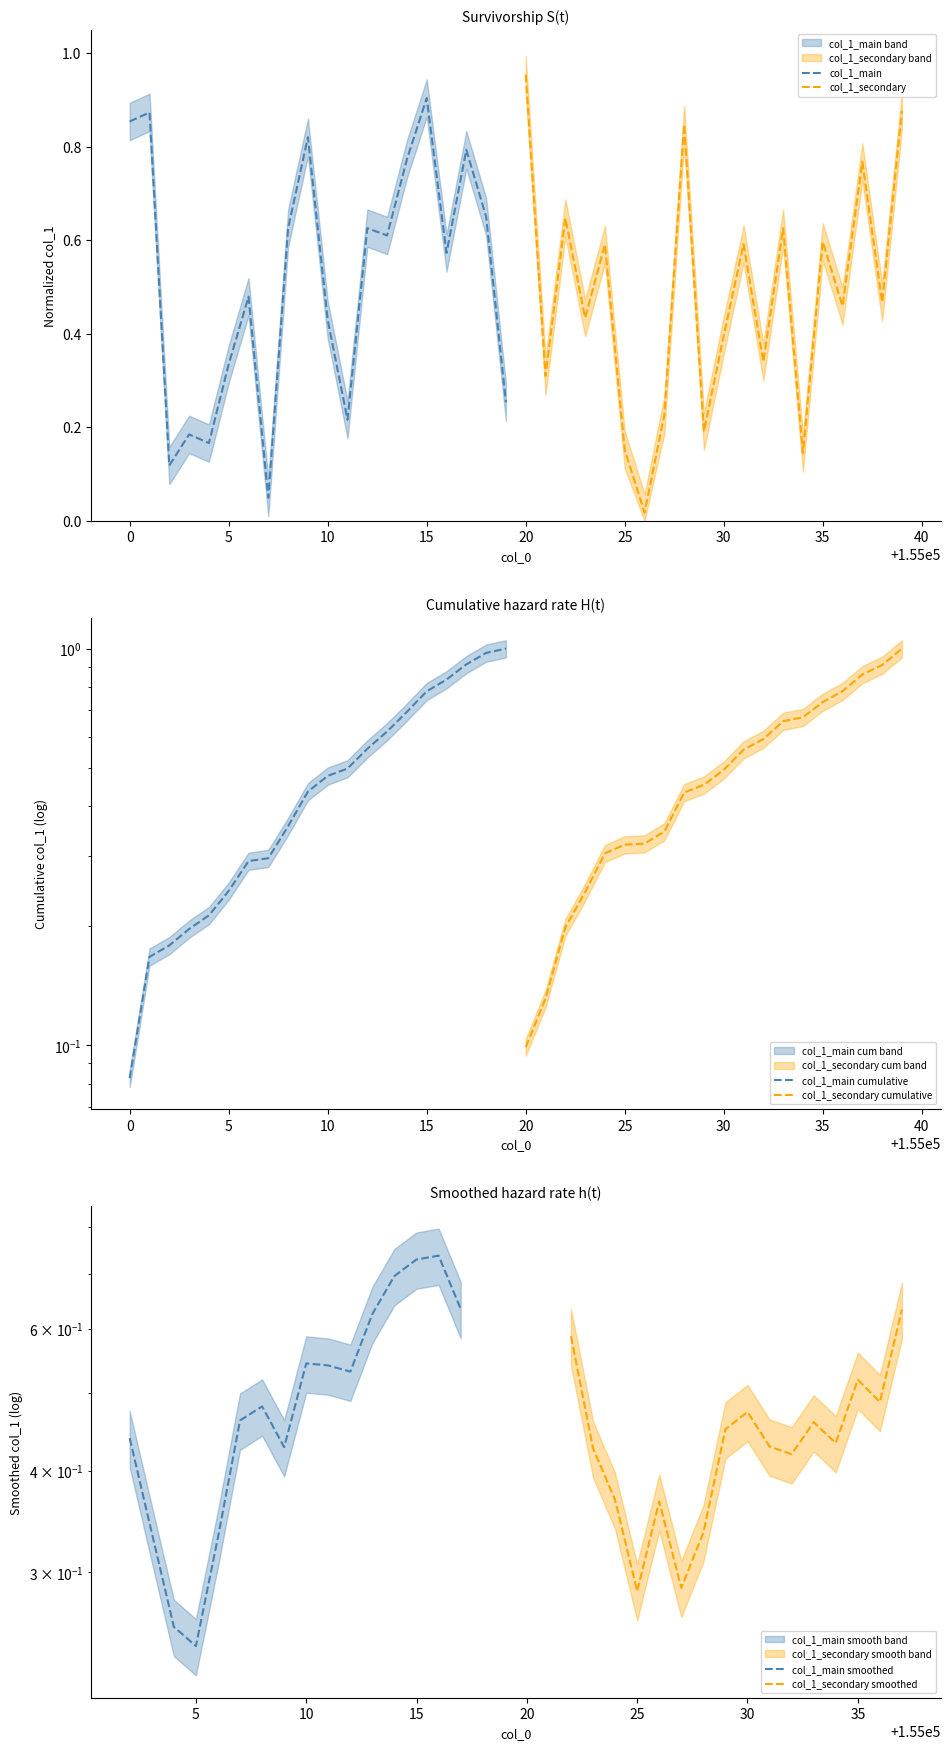

What is the highest value of the col_1_secondary series?

1.0